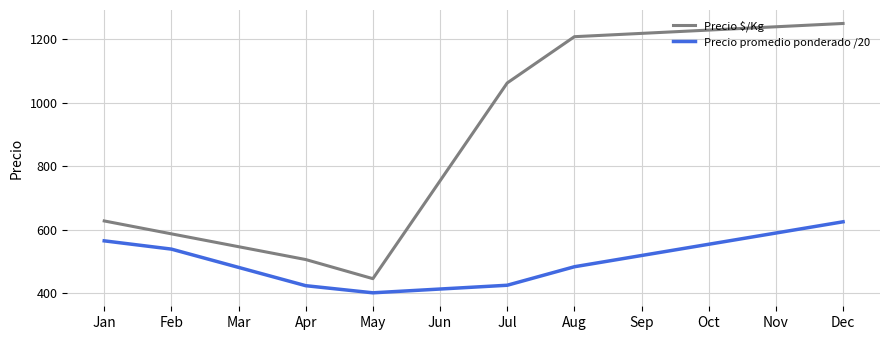

At which category is the sum across all series the highest?

Dec